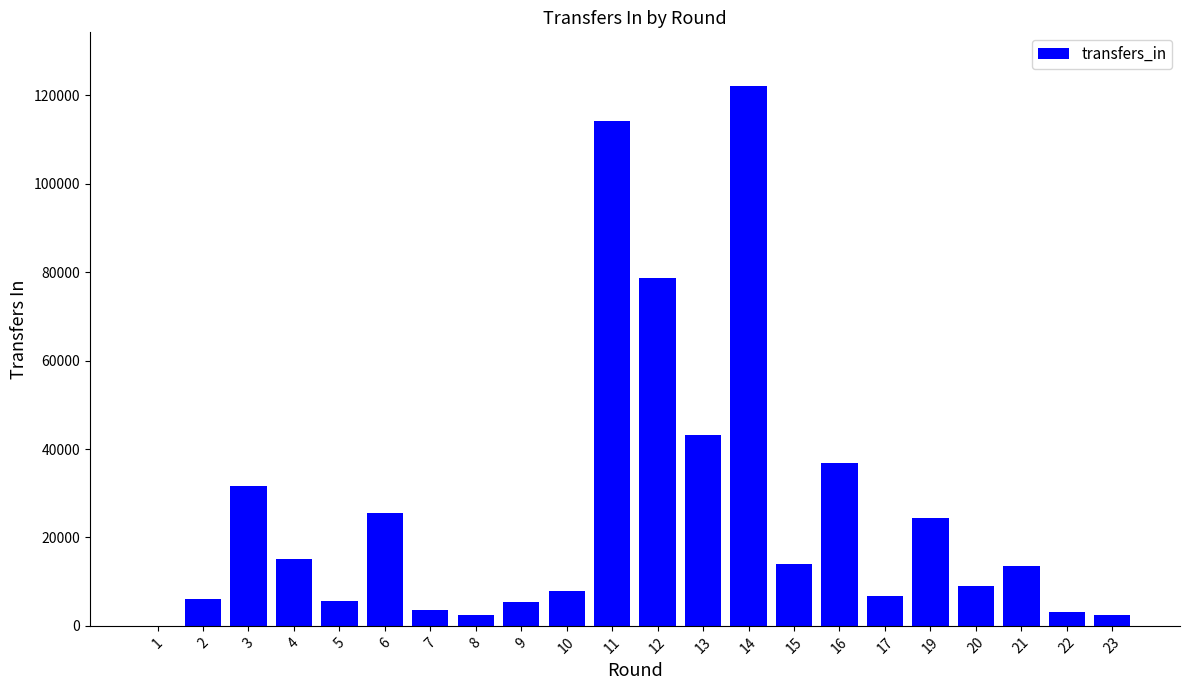

What is the maximum value shown in the chart?

122049